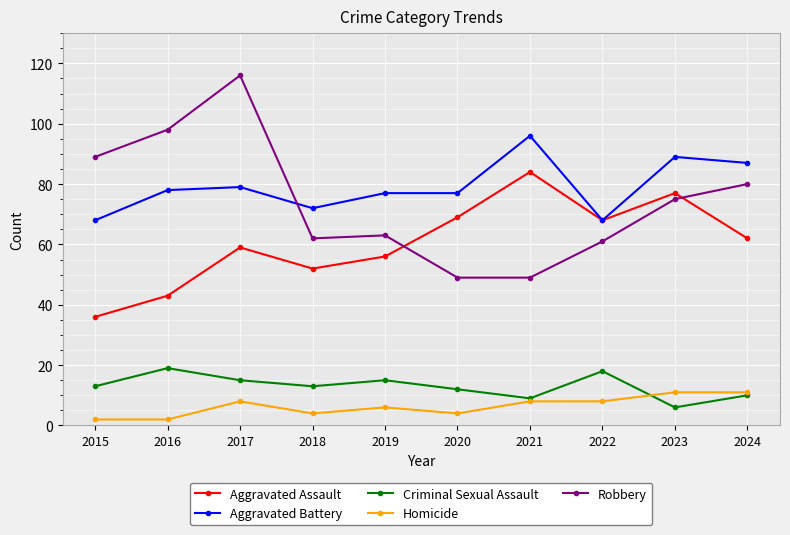

What is the total value across all series at 2021?

246